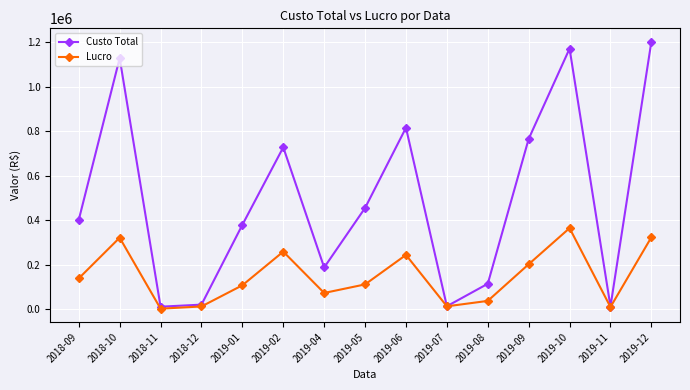

What position from the left is 2019-09?

12